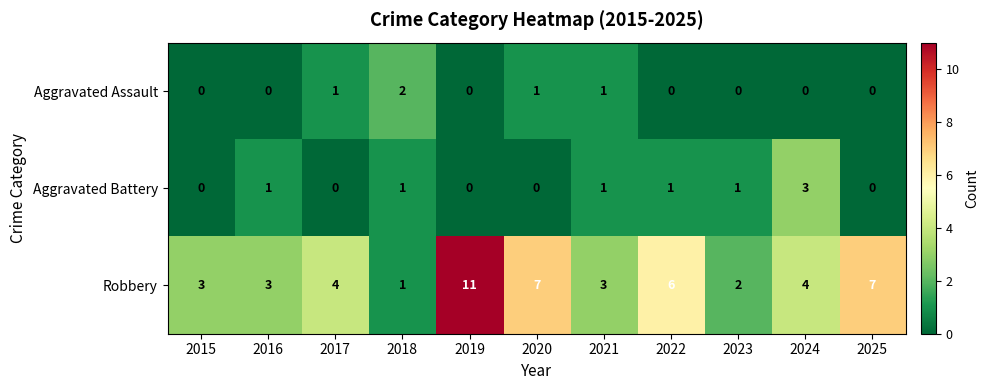

Which series has the largest total across all categories?

Robbery